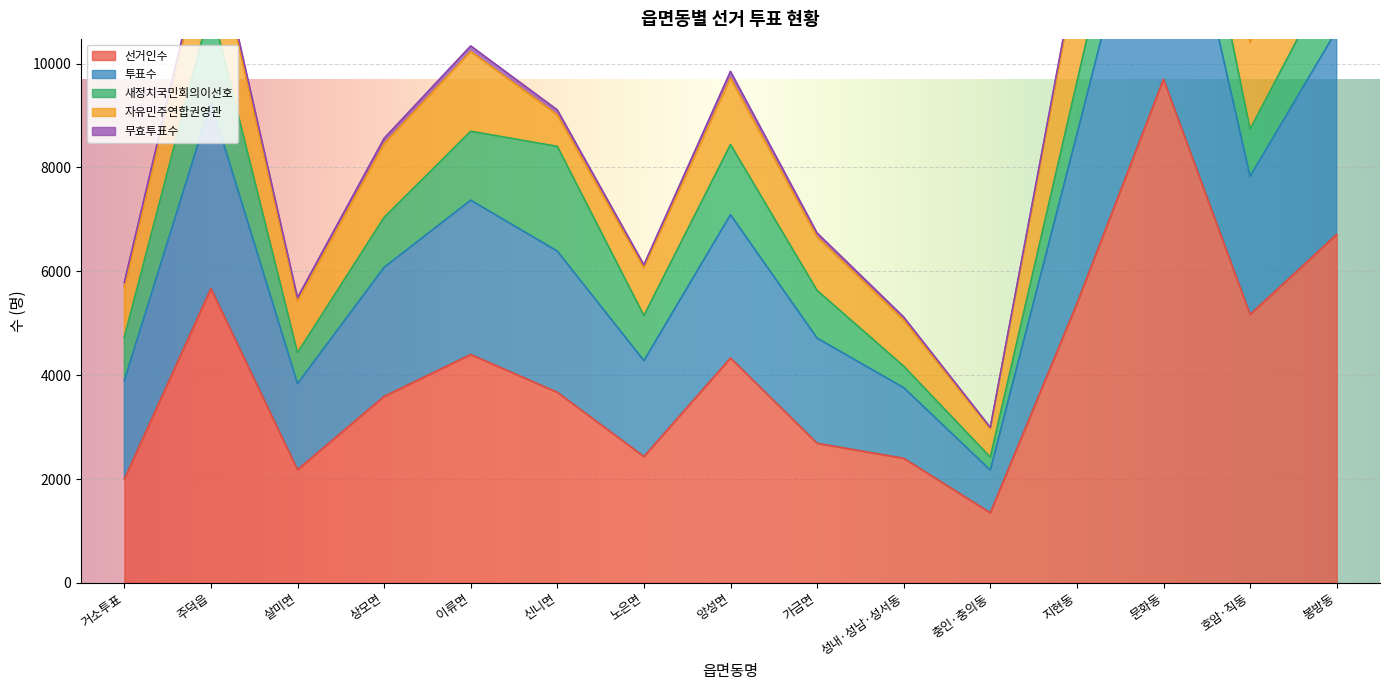

Between 주덕읍 and 이류면, which series saw the biggest shift?

선거인수